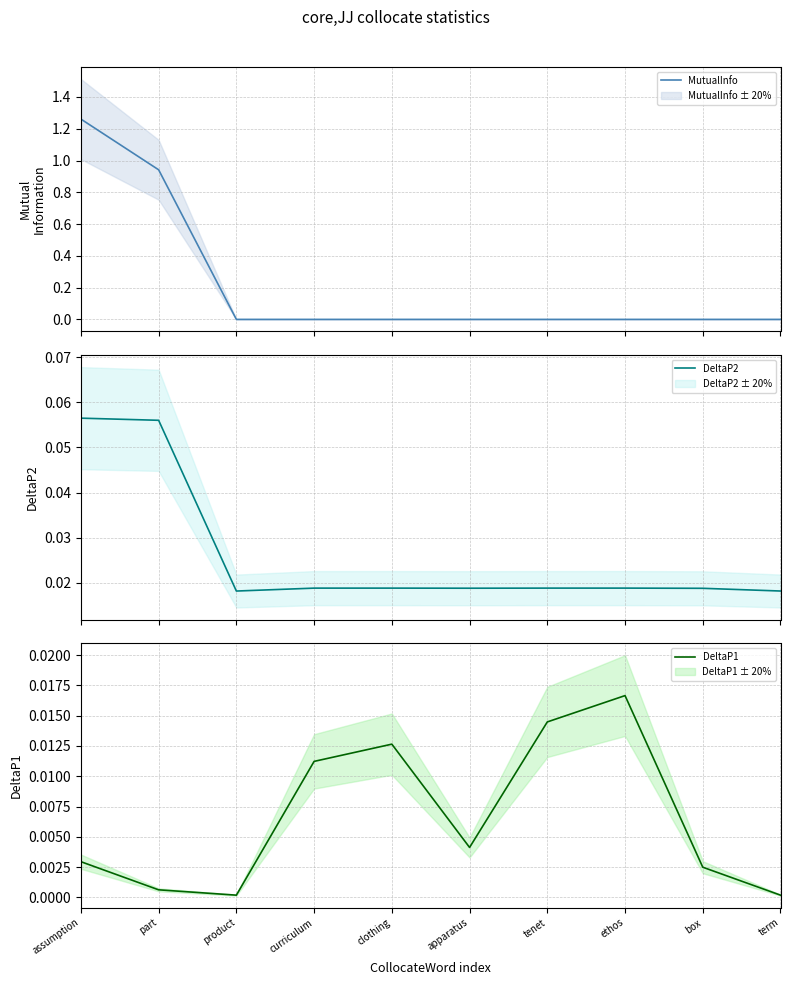

Which has a higher value, apparatus or part?

part